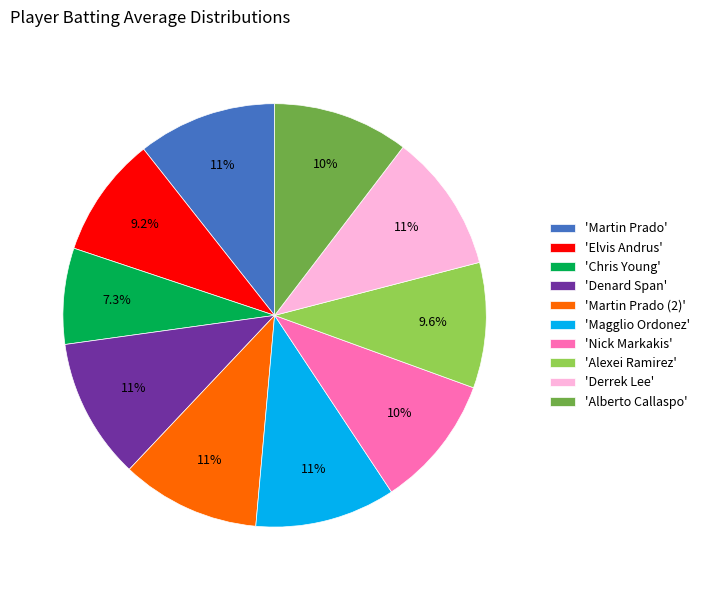

Do 'Nick Markakis' and 'Alexei Ramirez' together represent more than half of the pie?

No